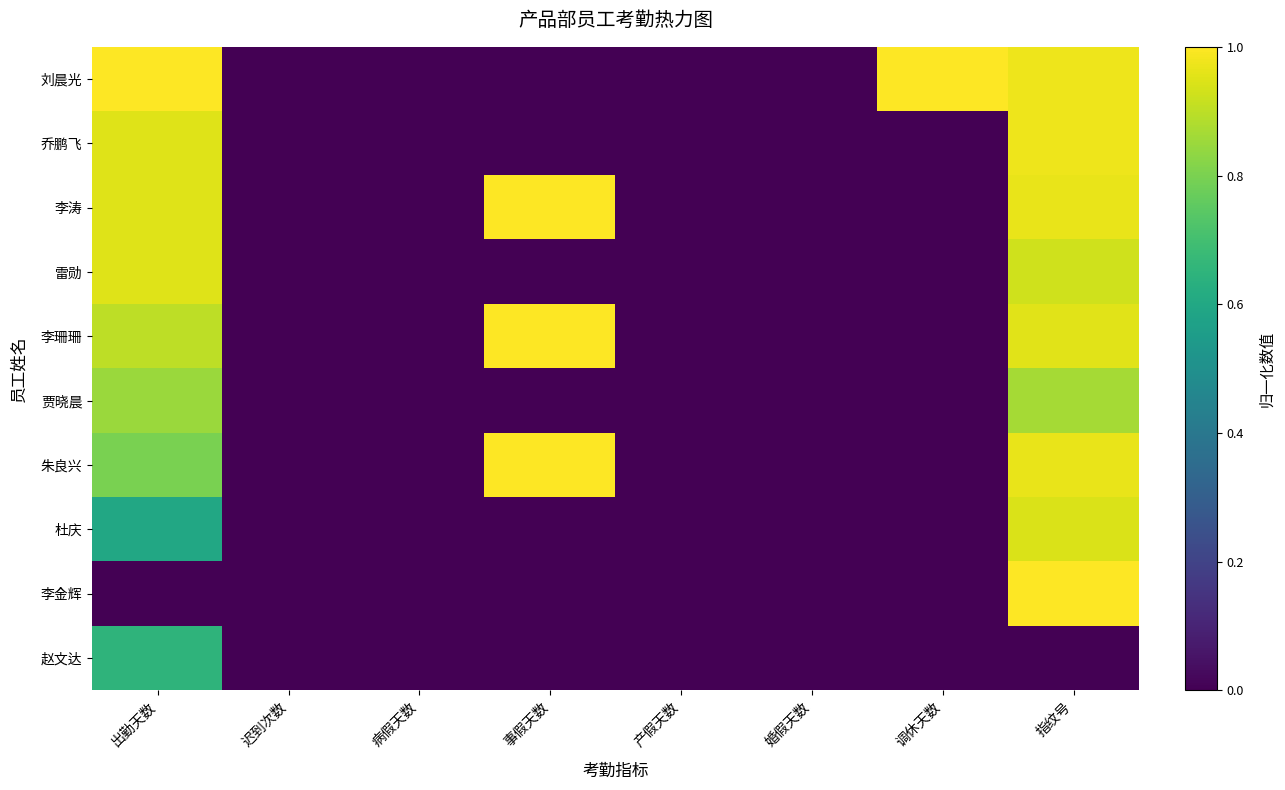

Reading left to right, what are all the values shown in this chart?

赵文达: 出勤天数=0.7	迟到次数=0.0	病假天数=0.0	事假天数=0.0	产假天数=0.0	婚假天数=0.0	调休天数=0.0	指纹号=0.0
李金辉: 出勤天数=0.0	迟到次数=0.0	病假天数=0.0	事假天数=0.0	产假天数=0.0	婚假天数=0.0	调休天数=0.0	指纹号=1.0
杜庆: 出勤天数=0.6	迟到次数=0.0	病假天数=0.0	事假天数=0.0	产假天数=0.0	婚假天数=0.0	调休天数=0.0	指纹号=0.9
朱良兴: 出勤天数=0.8	迟到次数=0.0	病假天数=0.0	事假天数=1.0	产假天数=0.0	婚假天数=0.0	调休天数=0.0	指纹号=1.0
贾晓晨: 出勤天数=0.8	迟到次数=0.0	病假天数=0.0	事假天数=0.0	产假天数=0.0	婚假天数=0.0	调休天数=0.0	指纹号=0.9
李珊珊: 出勤天数=0.9	迟到次数=0.0	病假天数=0.0	事假天数=1.0	产假天数=0.0	婚假天数=0.0	调休天数=0.0	指纹号=1.0
雷勋: 出勤天数=0.9	迟到次数=0.0	病假天数=0.0	事假天数=0.0	产假天数=0.0	婚假天数=0.0	调休天数=0.0	指纹号=0.9
李涛: 出勤天数=0.9	迟到次数=0.0	病假天数=0.0	事假天数=1.0	产假天数=0.0	婚假天数=0.0	调休天数=0.0	指纹号=1.0
乔鹏飞: 出勤天数=0.9	迟到次数=0.0	病假天数=0.0	事假天数=0.0	产假天数=0.0	婚假天数=0.0	调休天数=0.0	指纹号=1.0
刘晨光: 出勤天数=1.0	迟到次数=0.0	病假天数=0.0	事假天数=0.0	产假天数=0.0	婚假天数=0.0	调休天数=1.0	指纹号=1.0